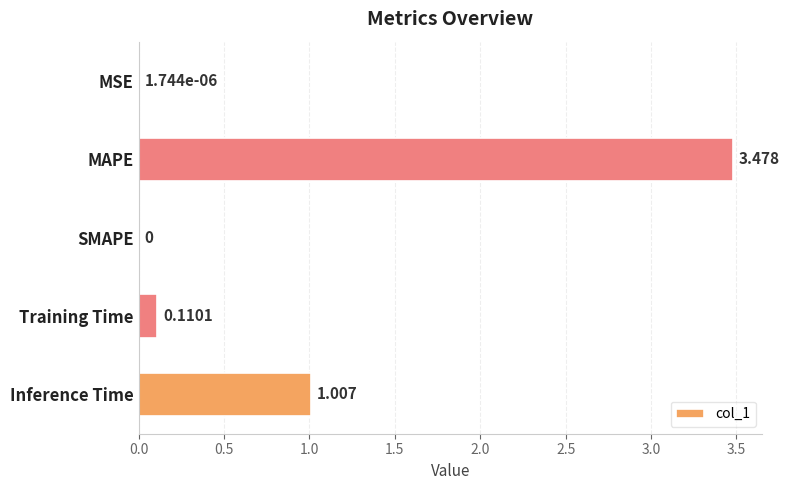

Between Training Time and Inference Time, which is larger?

Inference Time